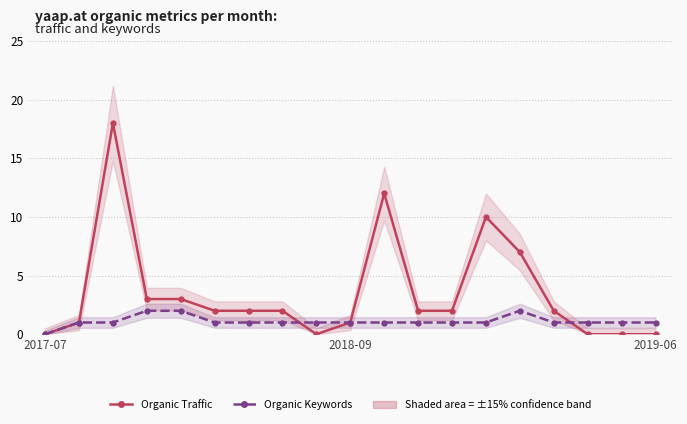

What is the value of the Organic Keywords point at the 3rd from the left?

1